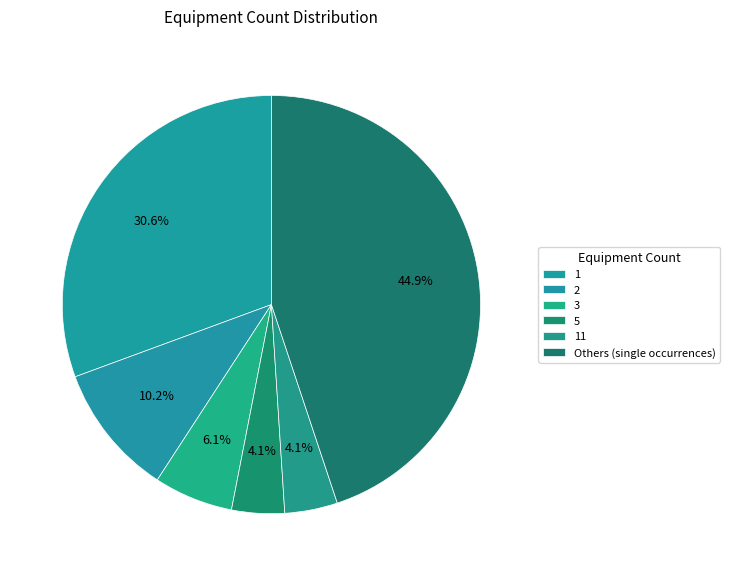

Which category has the biggest portion of the pie?

Others (single occurrences)